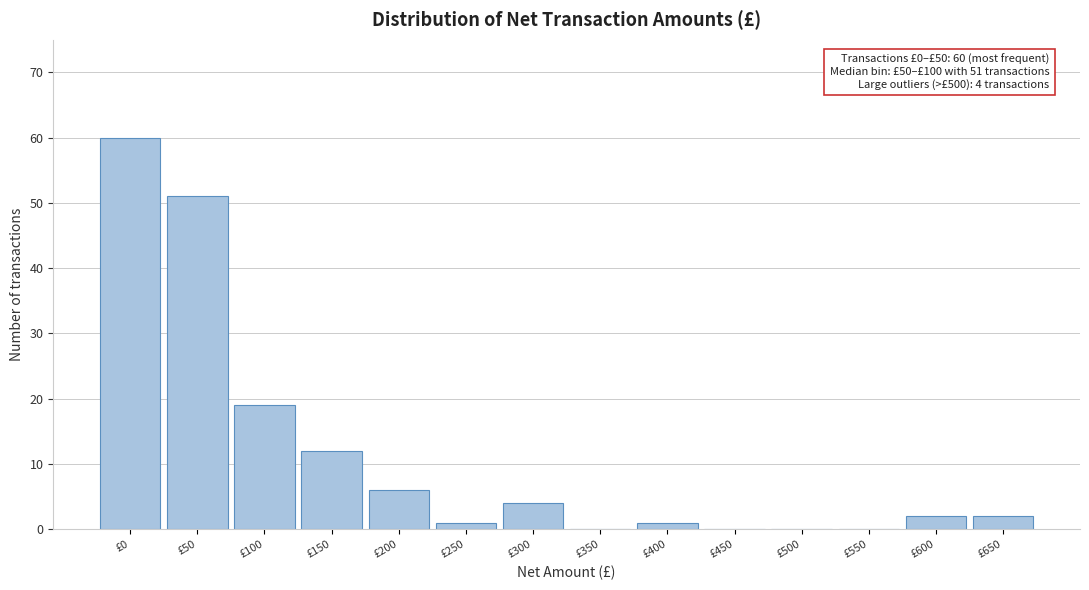

Reading left to right, what are all the values shown in this chart?

£0=60	£50=51	£100=19	£150=12	£200=6	£250=1	£300=4	£350=0	£400=1	£450=0	£500=0	£550=0	£600=2	£650=2